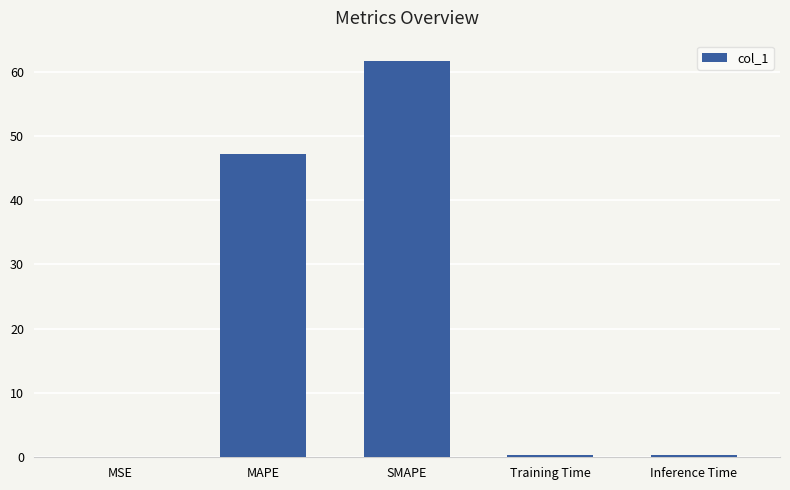

Between SMAPE and MAPE, which is larger?

SMAPE